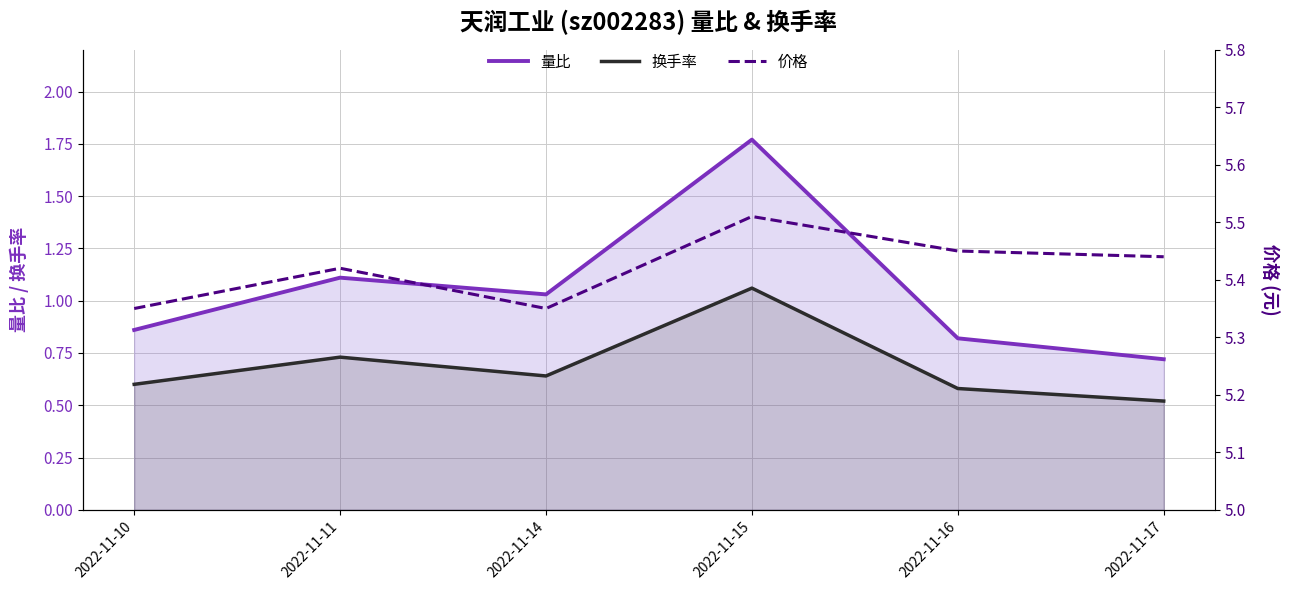

What is the lowest value of the 价格 series?

5.3